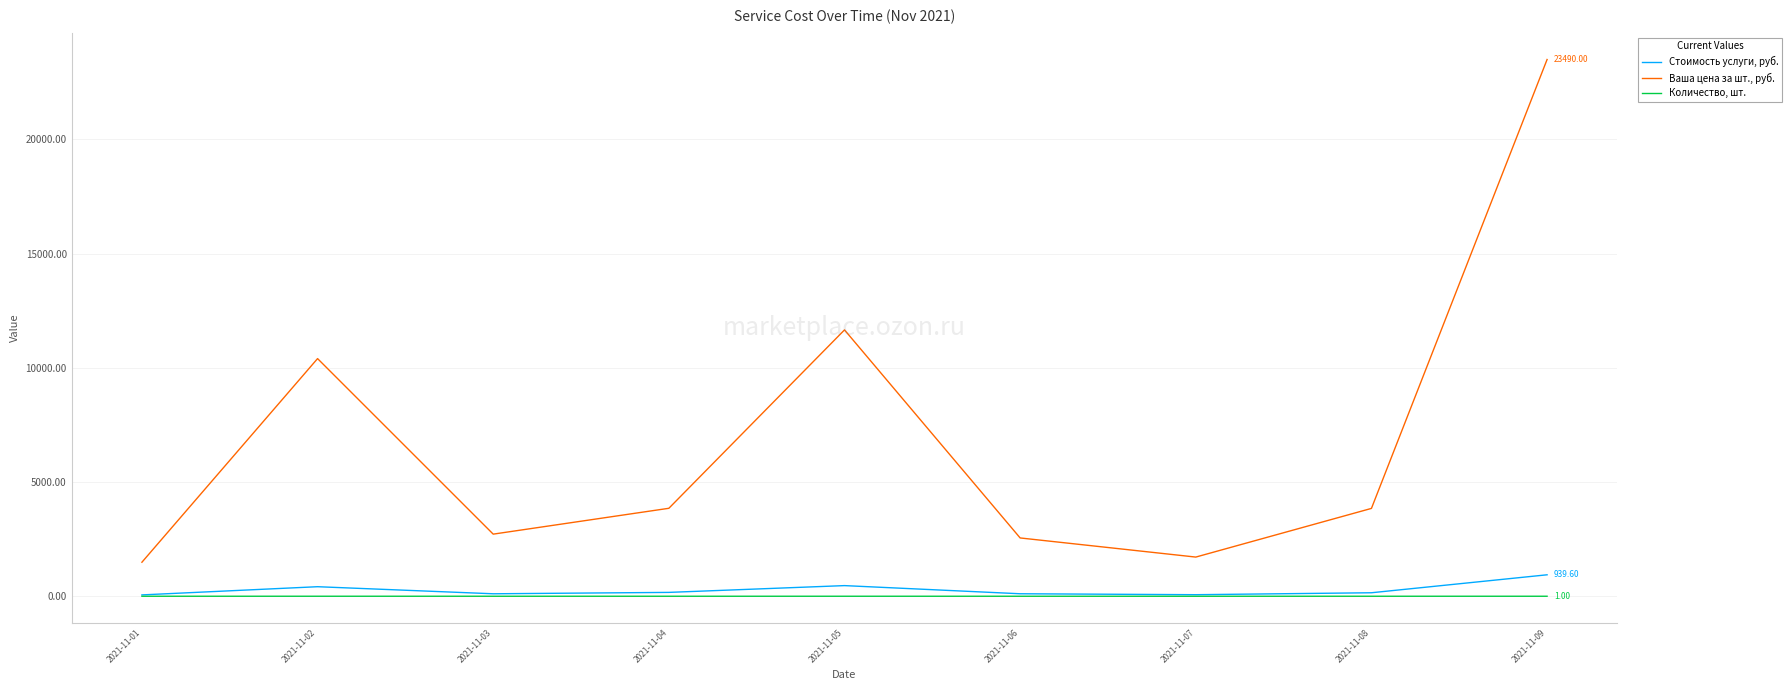

At which category is the sum across all series the highest?

2021-11-09